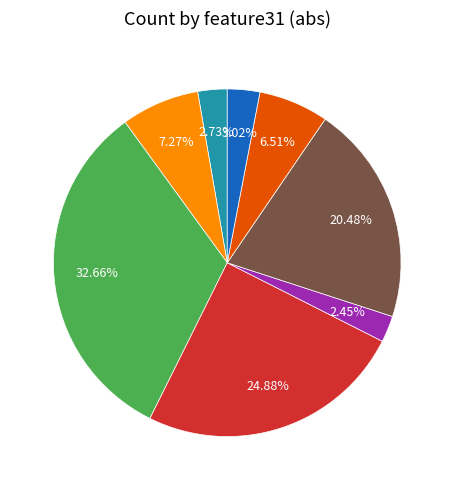

What is the largest slice in the pie chart?

79